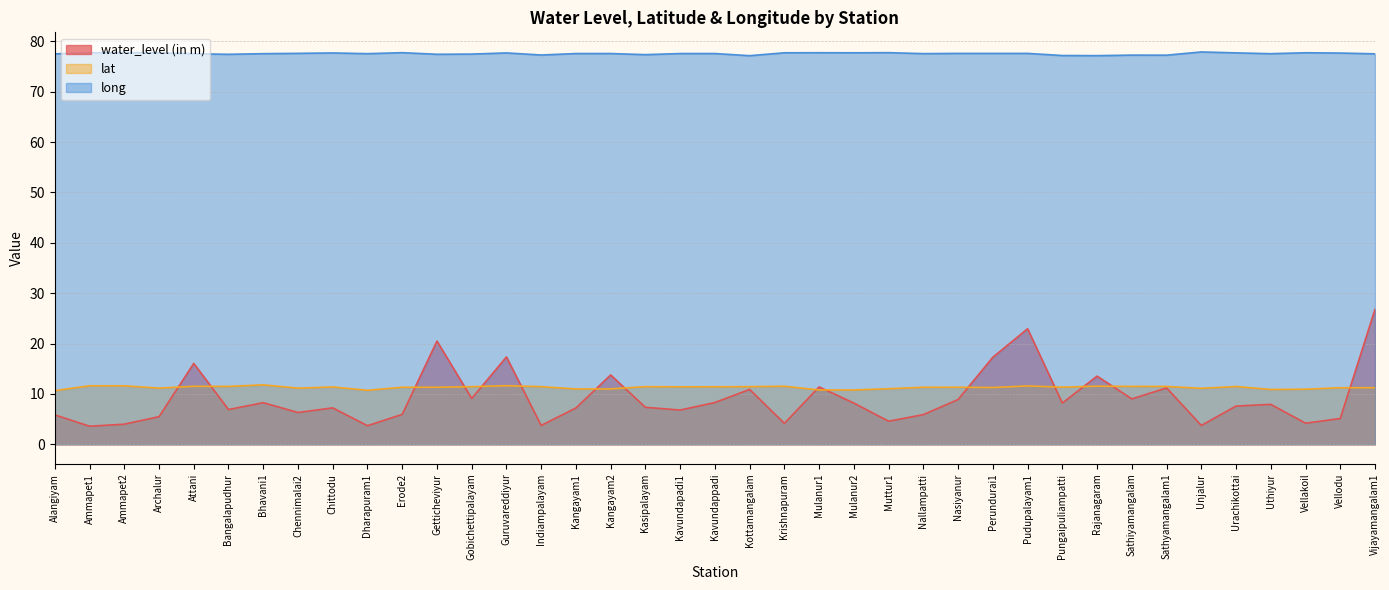

Reading left to right, what are all the values shown in this chart?

water_level (in m): Alangiyam=5.8	Ammapet1=3.6	Ammapet2=4.0	Archalur=5.5	Attani=16.1	Bangalapudhur=6.9	Bhavani1=8.3	Chennimalai2=6.3	Chittodu=7.2	Dharapuram1=3.7	Erode2=6.0	Getticheviyur=20.5	Gobichettipalayam=9.1	Guruvareddiyur=17.4	Indiampalayam=3.8	Kangayam1=7.2	Kangayam2=13.8	Kasipalayam=7.3	Kavundapadi1=6.8	Kavundappadi=8.3	Kottamangalam=10.9	Krishnapuram=4.2	Mulanur1=11.4	Mulanur2=8.2	Muttur1=4.6	Nallampatti=5.9	Nasiyanur=8.9	Perundurai1=17.3	Pudupalayam1=22.9	Pungaipuliampatti=8.2	Rajanagaram=13.5	Sathiyamangalam=9.0	Sathyamangalam1=11.2	Unjalur=3.8	Urachikottai=7.6	Uthiyur=7.9	Vellakoil=4.2	Vellodu=5.1	Vijayamangalam1=26.8
lat: Alangiyam=10.7	Ammapet1=11.6	Ammapet2=11.6	Archalur=11.2	Attani=11.5	Bangalapudhur=11.5	Bhavani1=11.8	Chennimalai2=11.2	Chittodu=11.4	Dharapuram1=10.7	Erode2=11.3	Getticheviyur=11.3	Gobichettipalayam=11.4	Guruvareddiyur=11.6	Indiampalayam=11.4	Kangayam1=11.0	Kangayam2=11.0	Kasipalayam=11.5	Kavundapadi1=11.4	Kavundappadi=11.4	Kottamangalam=11.5	Krishnapuram=11.5	Mulanur1=10.8	Mulanur2=10.8	Muttur1=11.0	Nallampatti=11.3	Nasiyanur=11.3	Perundurai1=11.3	Pudupalayam1=11.6	Pungaipuliampatti=11.3	Rajanagaram=11.5	Sathiyamangalam=11.5	Sathyamangalam1=11.5	Unjalur=11.1	Urachikottai=11.5	Uthiyur=10.9	Vellakoil=10.9	Vellodu=11.2	Vijayamangalam1=11.2
long: Alangiyam=77.5	Ammapet1=77.7	Ammapet2=77.7	Archalur=77.7	Attani=77.5	Bangalapudhur=77.4	Bhavani1=77.5	Chennimalai2=77.6	Chittodu=77.7	Dharapuram1=77.5	Erode2=77.7	Getticheviyur=77.4	Gobichettipalayam=77.5	Guruvareddiyur=77.7	Indiampalayam=77.3	Kangayam1=77.6	Kangayam2=77.6	Kasipalayam=77.3	Kavundapadi1=77.6	Kavundappadi=77.6	Kottamangalam=77.1	Krishnapuram=77.7	Mulanur1=77.7	Mulanur2=77.7	Muttur1=77.7	Nallampatti=77.5	Nasiyanur=77.6	Perundurai1=77.6	Pudupalayam1=77.6	Pungaipuliampatti=77.2	Rajanagaram=77.1	Sathiyamangalam=77.2	Sathyamangalam1=77.2	Unjalur=77.9	Urachikottai=77.7	Uthiyur=77.5	Vellakoil=77.7	Vellodu=77.7	Vijayamangalam1=77.5